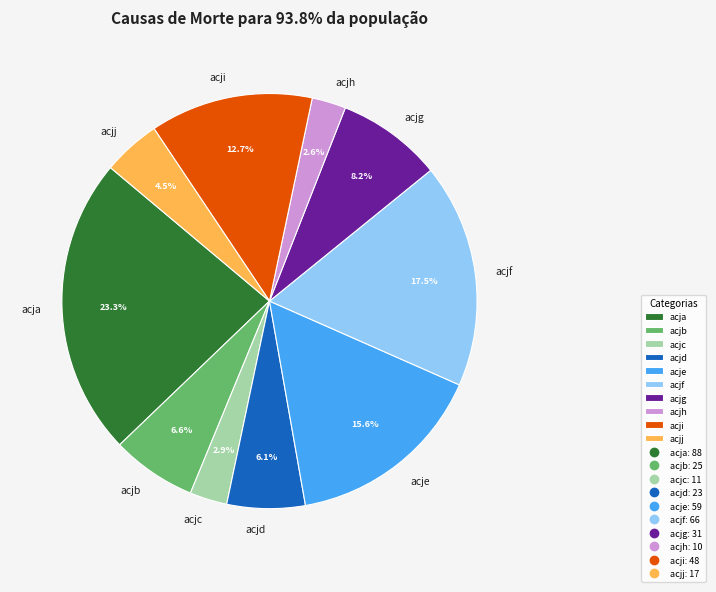

To the nearest percent, what portion does acje represent?

16%